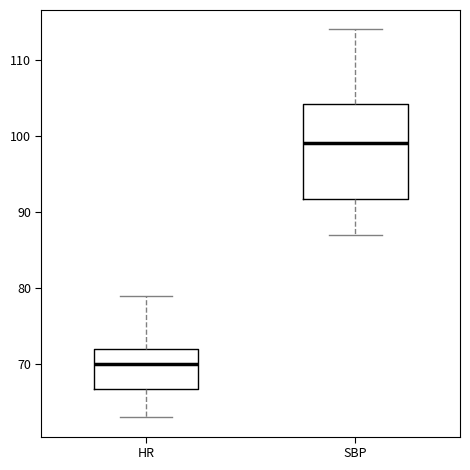

Which box has the lowest median line?

HR